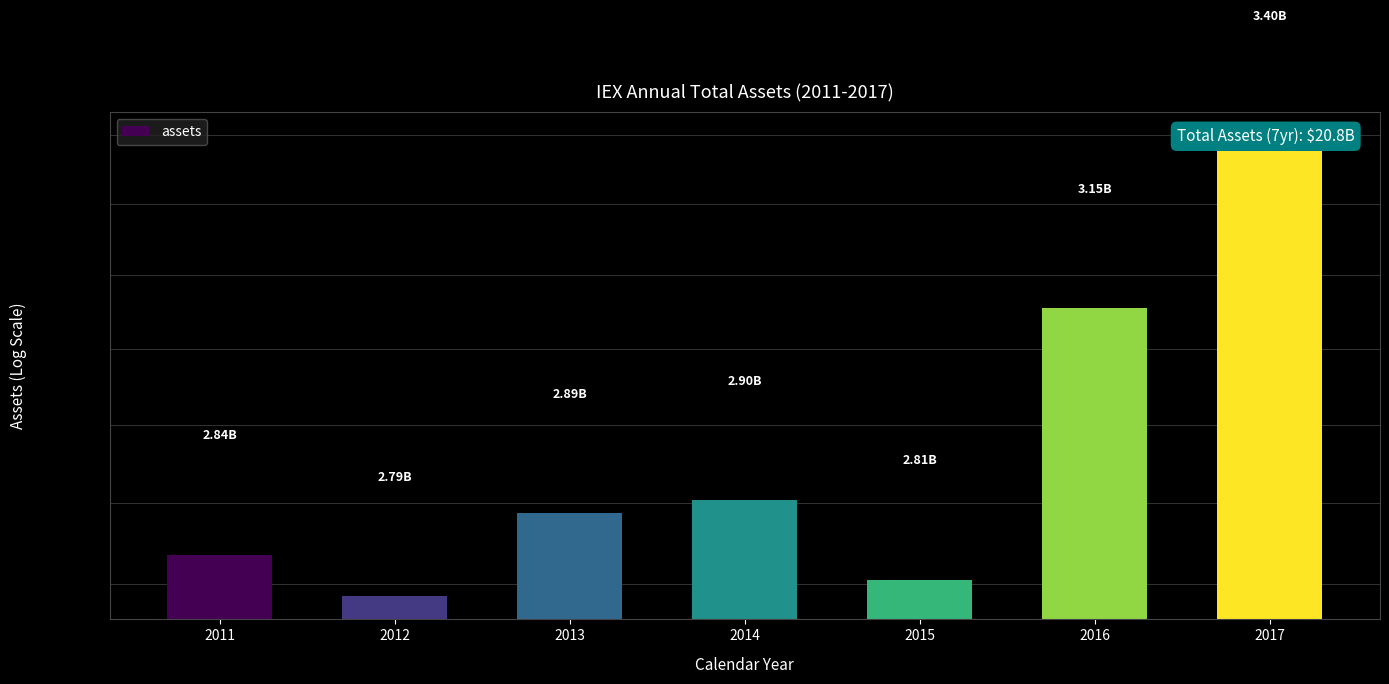

Reading left to right, transcribe all the data shown in this chart.

2011=2836107000	2012=2785390000	2013=2887577000	2014=2903463000	2015=2805443000	2016=3154944000	2017=3399628000